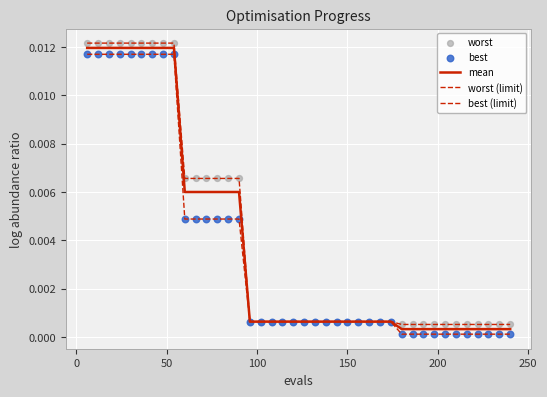

Is this an area chart (filled region under the line)?

No